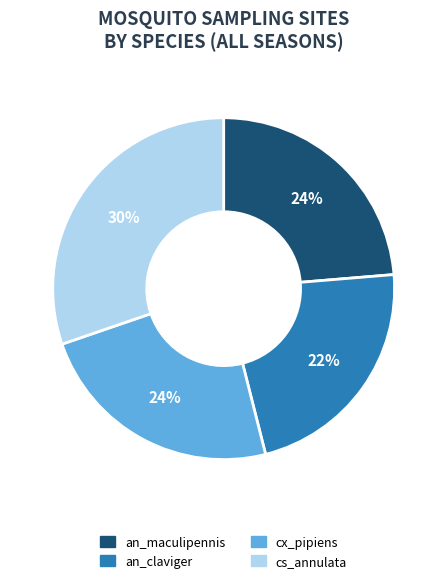

Do an_claviger and cs_annulata together represent more than half of the pie?

Yes